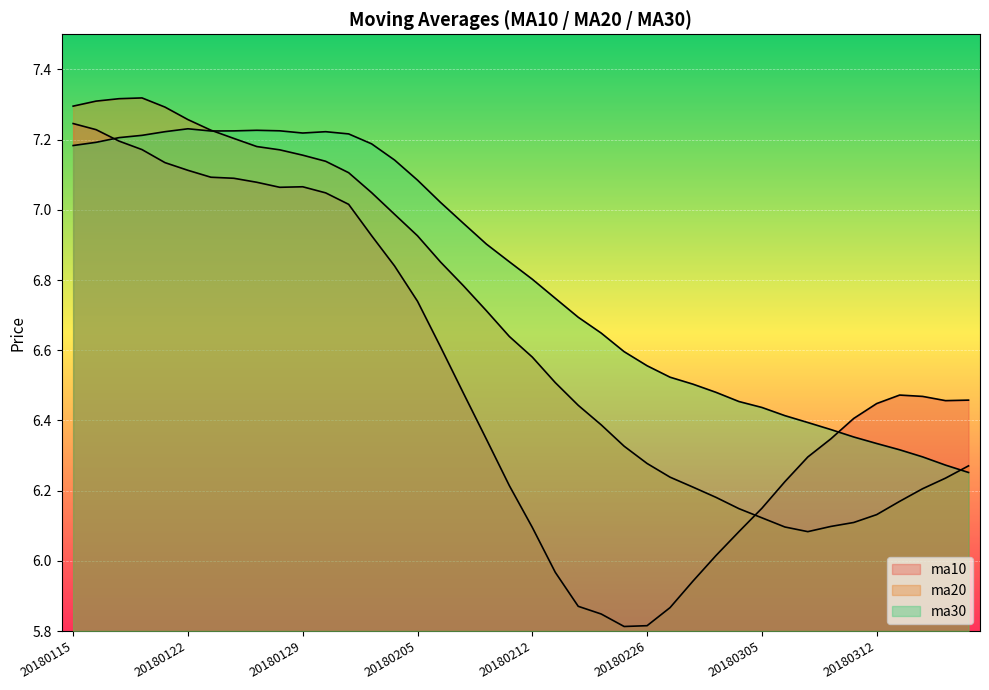

What are all the series names shown in the legend?

ma10, ma20, ma30